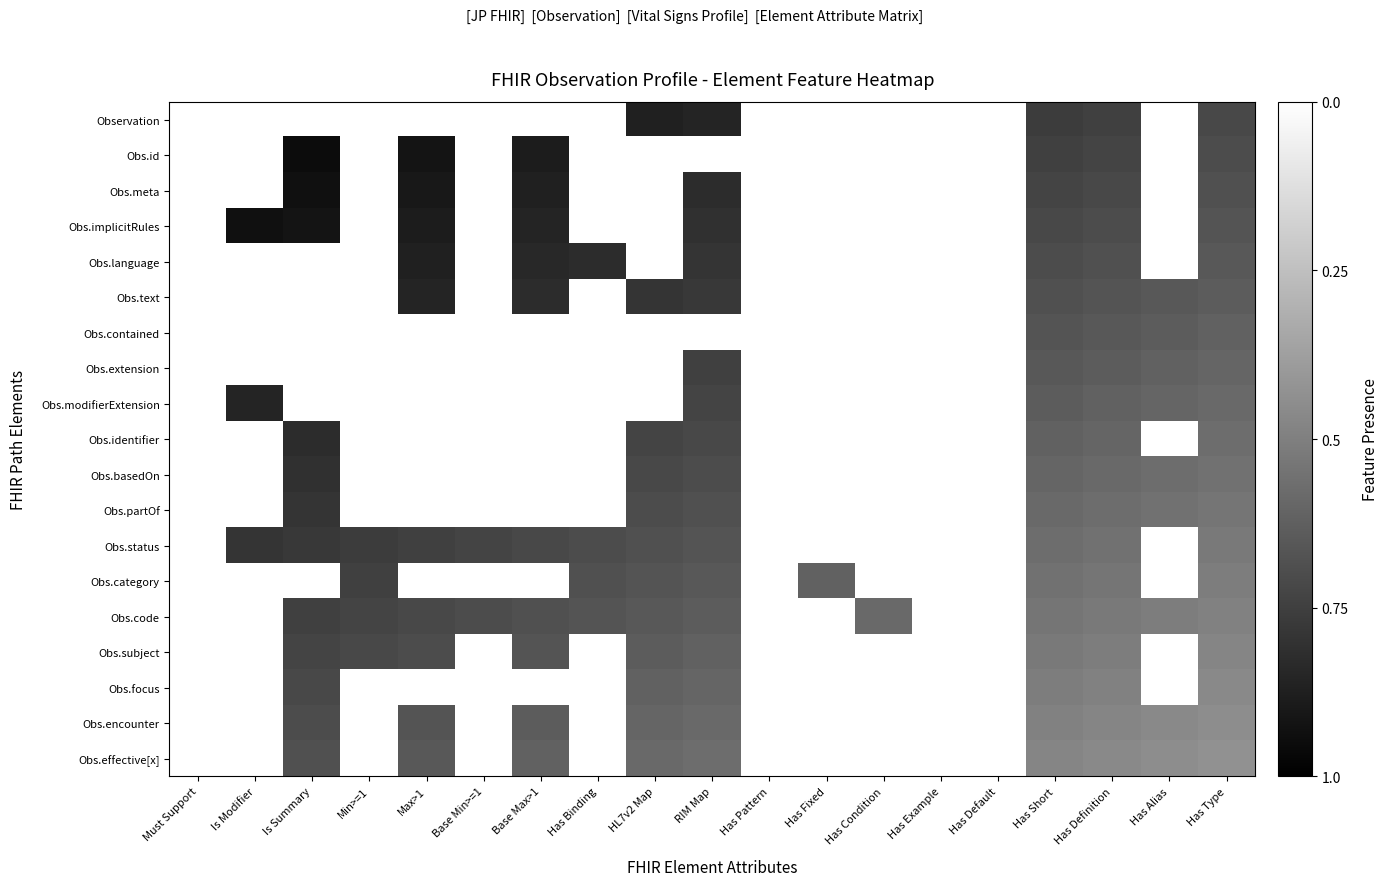

Reading left to right, extract all data points from this chart.

Observation: Must Support=1.0	Is Modifier=1.0	Is Summary=1.0	Min>=1=1.0	Max>1=1.0	Base Min>=1=1.0	Base Max>1=1.0	Has Binding=1.0	HL7v2 Map=0.1	RIM Map=0.1	Has Pattern=1.0	Has Fixed=1.0	Has Condition=1.0	Has Example=1.0	Has Default=1.0	Has Short=0.2	Has Definition=0.3	Has Alias=1.0	Has Type=0.3
Obs.id: Must Support=1.0	Is Modifier=1.0	Is Summary=0.0	Min>=1=1.0	Max>1=0.1	Base Min>=1=1.0	Base Max>1=0.1	Has Binding=1.0	HL7v2 Map=1.0	RIM Map=1.0	Has Pattern=1.0	Has Fixed=1.0	Has Condition=1.0	Has Example=1.0	Has Default=1.0	Has Short=0.3	Has Definition=0.3	Has Alias=1.0	Has Type=0.3
Obs.meta: Must Support=1.0	Is Modifier=1.0	Is Summary=0.1	Min>=1=1.0	Max>1=0.1	Base Min>=1=1.0	Base Max>1=0.1	Has Binding=1.0	HL7v2 Map=1.0	RIM Map=0.2	Has Pattern=1.0	Has Fixed=1.0	Has Condition=1.0	Has Example=1.0	Has Default=1.0	Has Short=0.3	Has Definition=0.3	Has Alias=1.0	Has Type=0.3
Obs.implicitRules: Must Support=1.0	Is Modifier=0.1	Is Summary=0.1	Min>=1=1.0	Max>1=0.1	Base Min>=1=1.0	Base Max>1=0.1	Has Binding=1.0	HL7v2 Map=1.0	RIM Map=0.2	Has Pattern=1.0	Has Fixed=1.0	Has Condition=1.0	Has Example=1.0	Has Default=1.0	Has Short=0.3	Has Definition=0.3	Has Alias=1.0	Has Type=0.3
Obs.language: Must Support=1.0	Is Modifier=1.0	Is Summary=1.0	Min>=1=1.0	Max>1=0.1	Base Min>=1=1.0	Base Max>1=0.2	Has Binding=0.2	HL7v2 Map=1.0	RIM Map=0.2	Has Pattern=1.0	Has Fixed=1.0	Has Condition=1.0	Has Example=1.0	Has Default=1.0	Has Short=0.3	Has Definition=0.3	Has Alias=1.0	Has Type=0.3
Obs.text: Must Support=1.0	Is Modifier=1.0	Is Summary=1.0	Min>=1=1.0	Max>1=0.1	Base Min>=1=1.0	Base Max>1=0.2	Has Binding=1.0	HL7v2 Map=0.2	RIM Map=0.2	Has Pattern=1.0	Has Fixed=1.0	Has Condition=1.0	Has Example=1.0	Has Default=1.0	Has Short=0.3	Has Definition=0.3	Has Alias=0.3	Has Type=0.4
Obs.contained: Must Support=1.0	Is Modifier=1.0	Is Summary=1.0	Min>=1=1.0	Max>1=1.0	Base Min>=1=1.0	Base Max>1=1.0	Has Binding=1.0	HL7v2 Map=1.0	RIM Map=1.0	Has Pattern=1.0	Has Fixed=1.0	Has Condition=1.0	Has Example=1.0	Has Default=1.0	Has Short=0.3	Has Definition=0.3	Has Alias=0.4	Has Type=0.4
Obs.extension: Must Support=1.0	Is Modifier=1.0	Is Summary=1.0	Min>=1=1.0	Max>1=1.0	Base Min>=1=1.0	Base Max>1=1.0	Has Binding=1.0	HL7v2 Map=1.0	RIM Map=0.3	Has Pattern=1.0	Has Fixed=1.0	Has Condition=1.0	Has Example=1.0	Has Default=1.0	Has Short=0.3	Has Definition=0.4	Has Alias=0.4	Has Type=0.4
Obs.modifierExtension: Must Support=1.0	Is Modifier=0.1	Is Summary=1.0	Min>=1=1.0	Max>1=1.0	Base Min>=1=1.0	Base Max>1=1.0	Has Binding=1.0	HL7v2 Map=1.0	RIM Map=0.3	Has Pattern=1.0	Has Fixed=1.0	Has Condition=1.0	Has Example=1.0	Has Default=1.0	Has Short=0.4	Has Definition=0.4	Has Alias=0.4	Has Type=0.4
Obs.identifier: Must Support=1.0	Is Modifier=1.0	Is Summary=0.2	Min>=1=1.0	Max>1=1.0	Base Min>=1=1.0	Base Max>1=1.0	Has Binding=1.0	HL7v2 Map=0.3	RIM Map=0.3	Has Pattern=1.0	Has Fixed=1.0	Has Condition=1.0	Has Example=1.0	Has Default=1.0	Has Short=0.4	Has Definition=0.4	Has Alias=1.0	Has Type=0.4
Obs.basedOn: Must Support=1.0	Is Modifier=1.0	Is Summary=0.2	Min>=1=1.0	Max>1=1.0	Base Min>=1=1.0	Base Max>1=1.0	Has Binding=1.0	HL7v2 Map=0.3	RIM Map=0.3	Has Pattern=1.0	Has Fixed=1.0	Has Condition=1.0	Has Example=1.0	Has Default=1.0	Has Short=0.4	Has Definition=0.4	Has Alias=0.4	Has Type=0.4
Obs.partOf: Must Support=1.0	Is Modifier=1.0	Is Summary=0.2	Min>=1=1.0	Max>1=1.0	Base Min>=1=1.0	Base Max>1=1.0	Has Binding=1.0	HL7v2 Map=0.3	RIM Map=0.3	Has Pattern=1.0	Has Fixed=1.0	Has Condition=1.0	Has Example=1.0	Has Default=1.0	Has Short=0.4	Has Definition=0.4	Has Alias=0.4	Has Type=0.5
Obs.status: Must Support=1.0	Is Modifier=0.2	Is Summary=0.2	Min>=1=0.2	Max>1=0.3	Base Min>=1=0.3	Base Max>1=0.3	Has Binding=0.3	HL7v2 Map=0.3	RIM Map=0.3	Has Pattern=1.0	Has Fixed=1.0	Has Condition=1.0	Has Example=1.0	Has Default=1.0	Has Short=0.4	Has Definition=0.4	Has Alias=1.0	Has Type=0.5
Obs.category: Must Support=1.0	Is Modifier=1.0	Is Summary=1.0	Min>=1=0.3	Max>1=1.0	Base Min>=1=1.0	Base Max>1=1.0	Has Binding=0.3	HL7v2 Map=0.3	RIM Map=0.3	Has Pattern=1.0	Has Fixed=0.4	Has Condition=1.0	Has Example=1.0	Has Default=1.0	Has Short=0.4	Has Definition=0.5	Has Alias=1.0	Has Type=0.5
Obs.code: Must Support=1.0	Is Modifier=1.0	Is Summary=0.3	Min>=1=0.3	Max>1=0.3	Base Min>=1=0.3	Base Max>1=0.3	Has Binding=0.3	HL7v2 Map=0.3	RIM Map=0.4	Has Pattern=1.0	Has Fixed=1.0	Has Condition=0.4	Has Example=1.0	Has Default=1.0	Has Short=0.5	Has Definition=0.5	Has Alias=0.5	Has Type=0.5
Obs.subject: Must Support=1.0	Is Modifier=1.0	Is Summary=0.3	Min>=1=0.3	Max>1=0.3	Base Min>=1=1.0	Base Max>1=0.3	Has Binding=1.0	HL7v2 Map=0.4	RIM Map=0.4	Has Pattern=1.0	Has Fixed=1.0	Has Condition=1.0	Has Example=1.0	Has Default=1.0	Has Short=0.5	Has Definition=0.5	Has Alias=1.0	Has Type=0.5
Obs.focus: Must Support=1.0	Is Modifier=1.0	Is Summary=0.3	Min>=1=1.0	Max>1=1.0	Base Min>=1=1.0	Base Max>1=1.0	Has Binding=1.0	HL7v2 Map=0.4	RIM Map=0.4	Has Pattern=1.0	Has Fixed=1.0	Has Condition=1.0	Has Example=1.0	Has Default=1.0	Has Short=0.5	Has Definition=0.5	Has Alias=1.0	Has Type=0.5
Obs.encounter: Must Support=1.0	Is Modifier=1.0	Is Summary=0.3	Min>=1=1.0	Max>1=0.3	Base Min>=1=1.0	Base Max>1=0.4	Has Binding=1.0	HL7v2 Map=0.4	RIM Map=0.4	Has Pattern=1.0	Has Fixed=1.0	Has Condition=1.0	Has Example=1.0	Has Default=1.0	Has Short=0.5	Has Definition=0.5	Has Alias=0.5	Has Type=0.6
Obs.effective[x]: Must Support=1.0	Is Modifier=1.0	Is Summary=0.3	Min>=1=1.0	Max>1=0.3	Base Min>=1=1.0	Base Max>1=0.4	Has Binding=1.0	HL7v2 Map=0.4	RIM Map=0.4	Has Pattern=1.0	Has Fixed=1.0	Has Condition=1.0	Has Example=1.0	Has Default=1.0	Has Short=0.5	Has Definition=0.5	Has Alias=0.6	Has Type=0.6